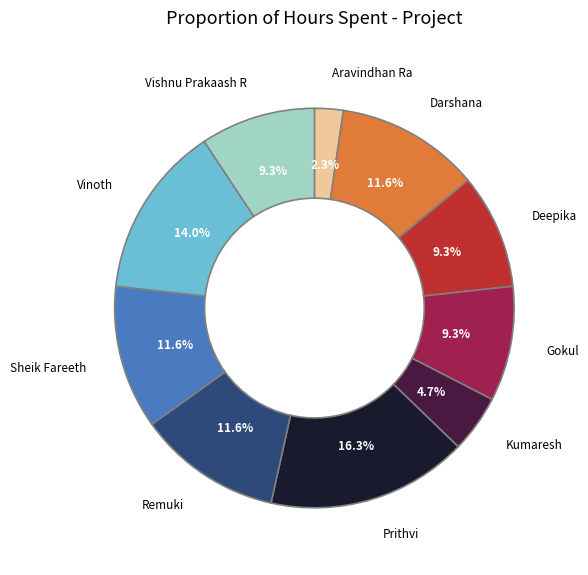

Does Deepika represent more than half of the total?

No